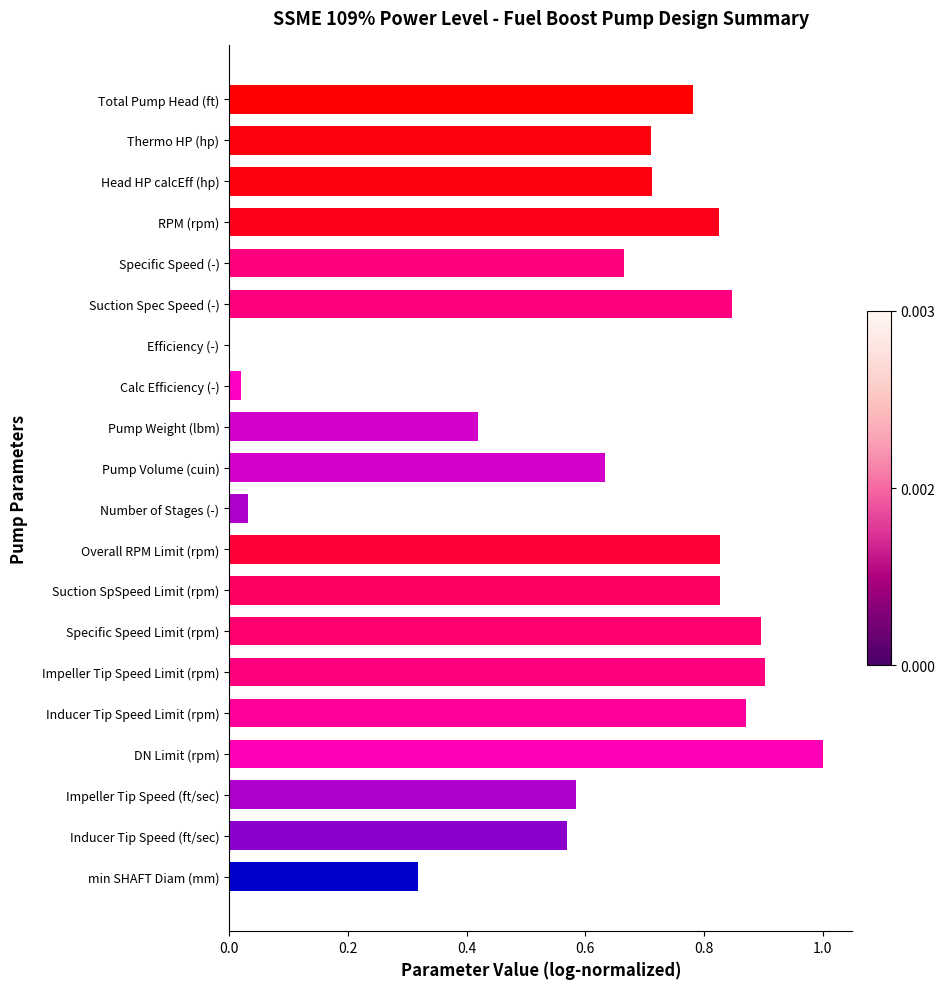

How many series are shown in this chart?

1